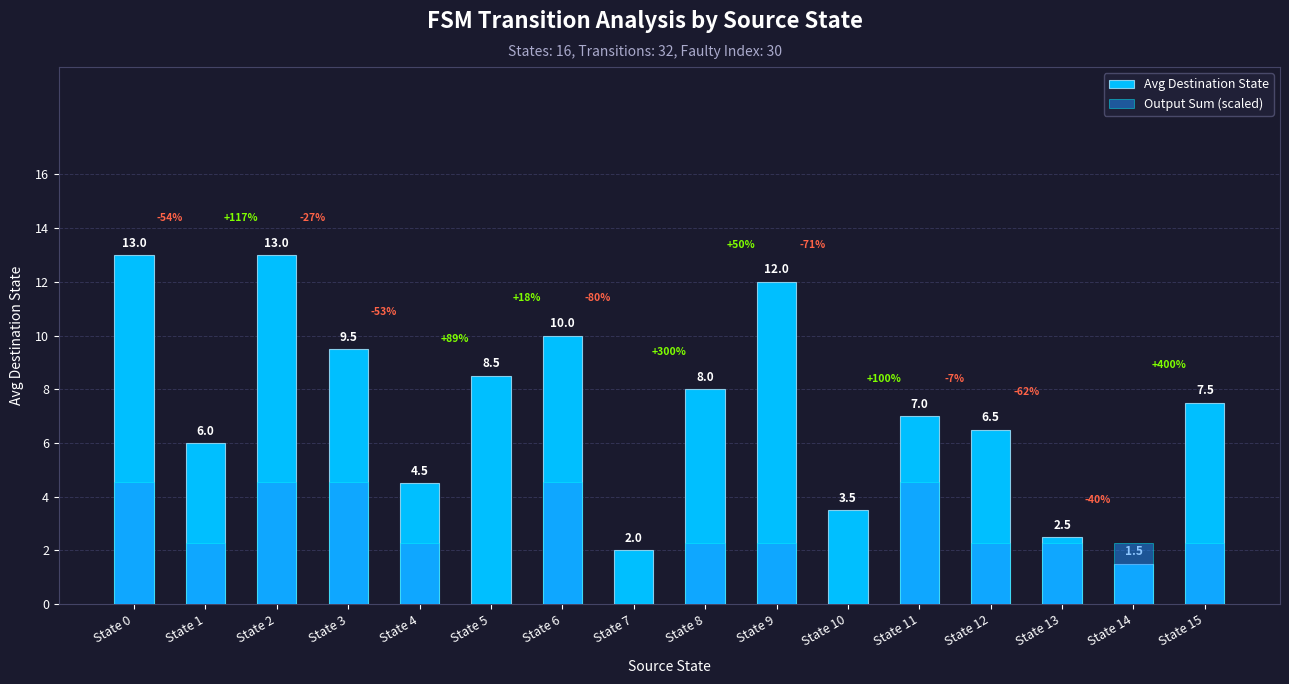

What is the value of the Avg Destination State bar at the 2nd from the left?

6.0